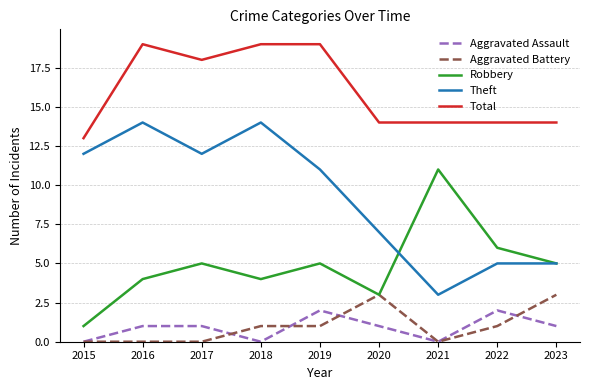

What is the sum of all Aggravated Battery values?

9